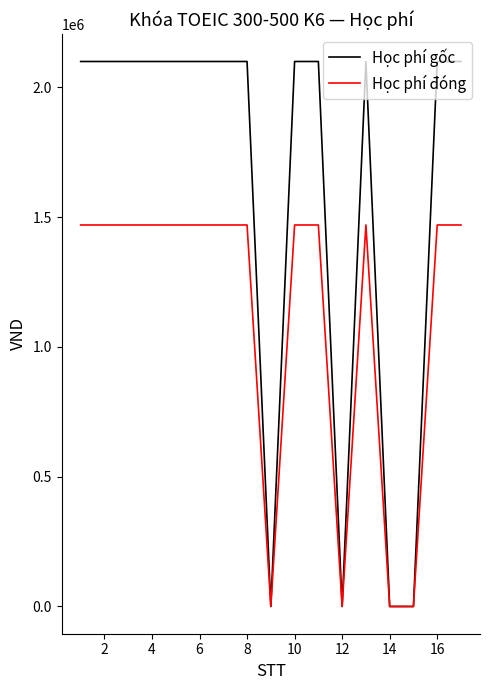

Which series has the largest total across all categories?

Học phí gốc